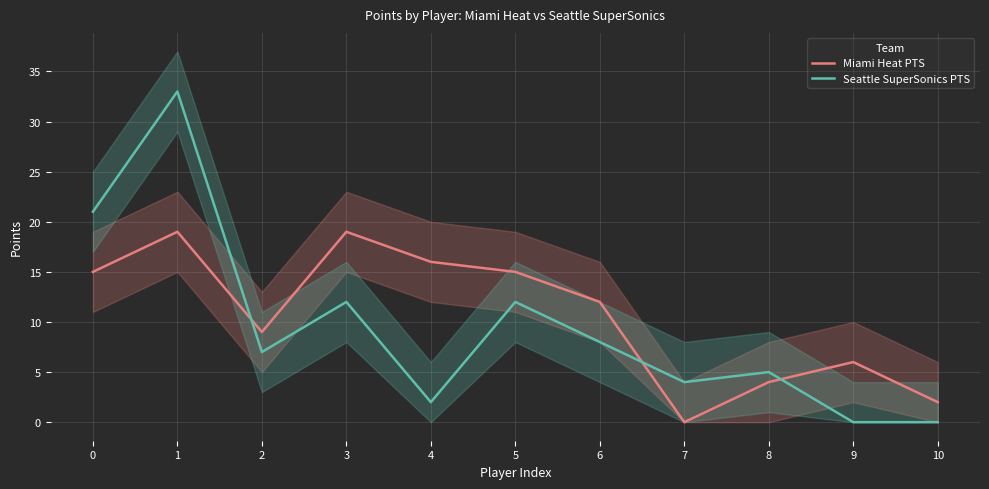

Which has a higher value, 10 or 8?

8